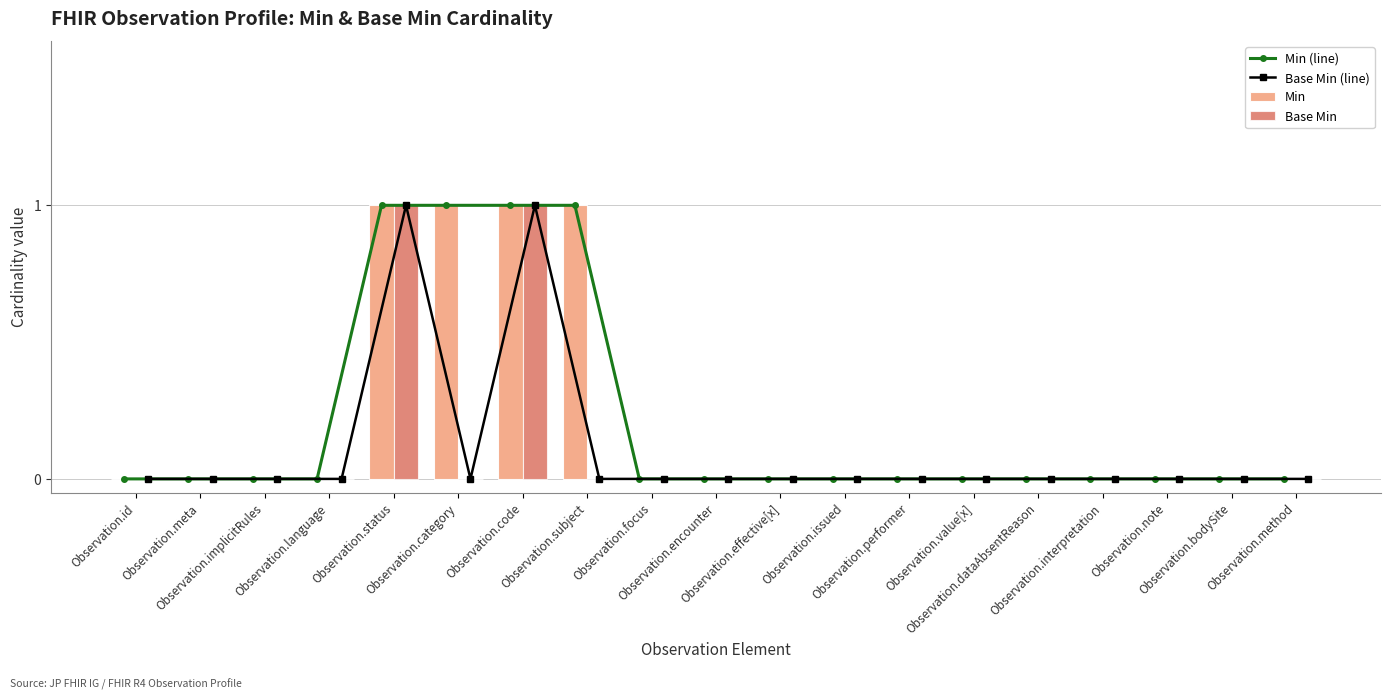

Which category has the lowest value in the Base Min series?

Observation.id